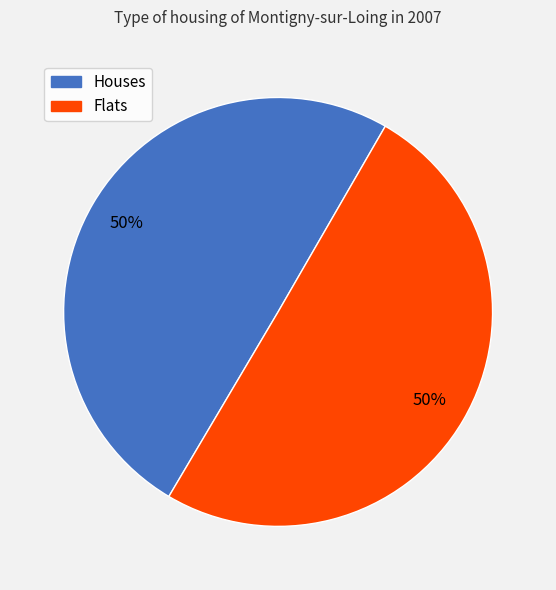

How many segments does this pie chart have?

2